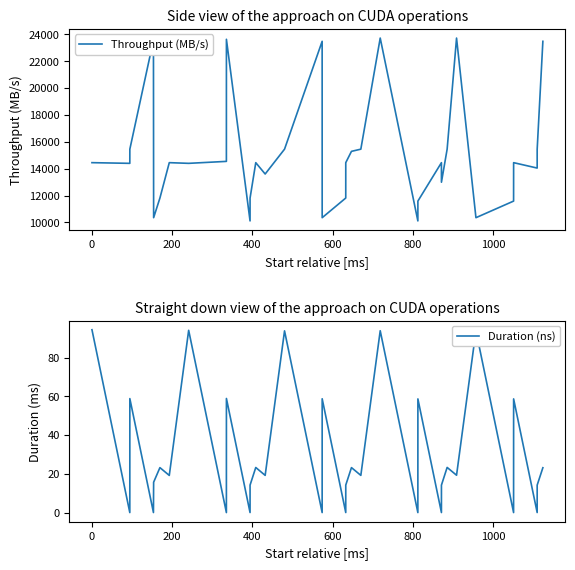

Reading left to right, what are all the values shown in this chart?

Throughput (MB/s): 14450.7	14400.0	15455.0	23570.0	10356.3	11818.5	14450.7	14400.0	14545.8	23630.7	10115.5	11818.5	14450.7	13606.2	15455.0	23480.9	10356.3	11818.5	14450.7	15292.0	15455.0	23721.5	10115.5	11591.2	14450.7	12995.5	15455.0	23721.5	10356.3	11591.2	14450.7	14048.8	15455.0	23479.7
Duration (ns): 94.4	0.0	58.8	0.0	15.7	23.2	19.2	94.0	0.0	58.9	0.0	14.2	23.3	19.2	93.8	0.0	58.7	0.0	14.2	23.2	19.2	93.8	0.0	58.7	0.0	14.2	23.3	19.3	93.9	0.0	58.7	0.0	14.2	23.1